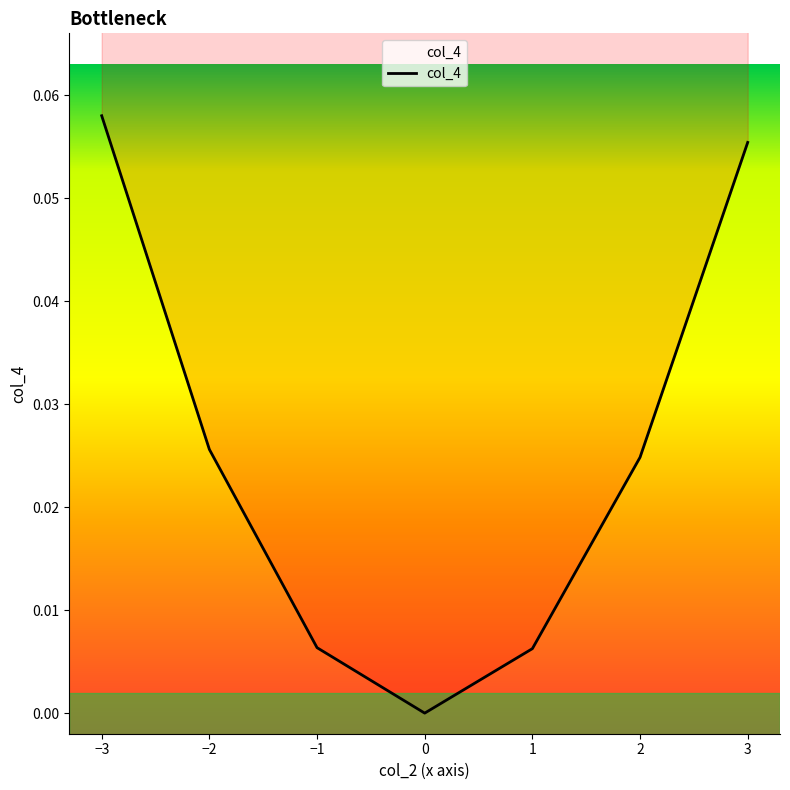

Count the number of categories in the chart.

7